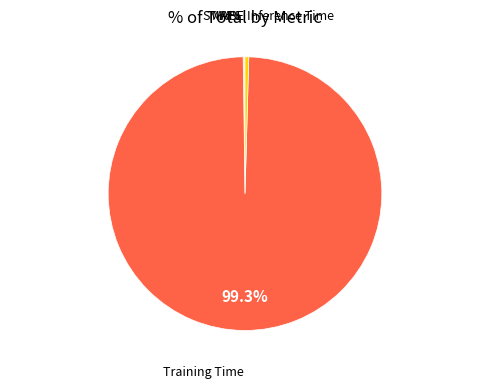

What is the largest slice in the pie chart?

Training Time